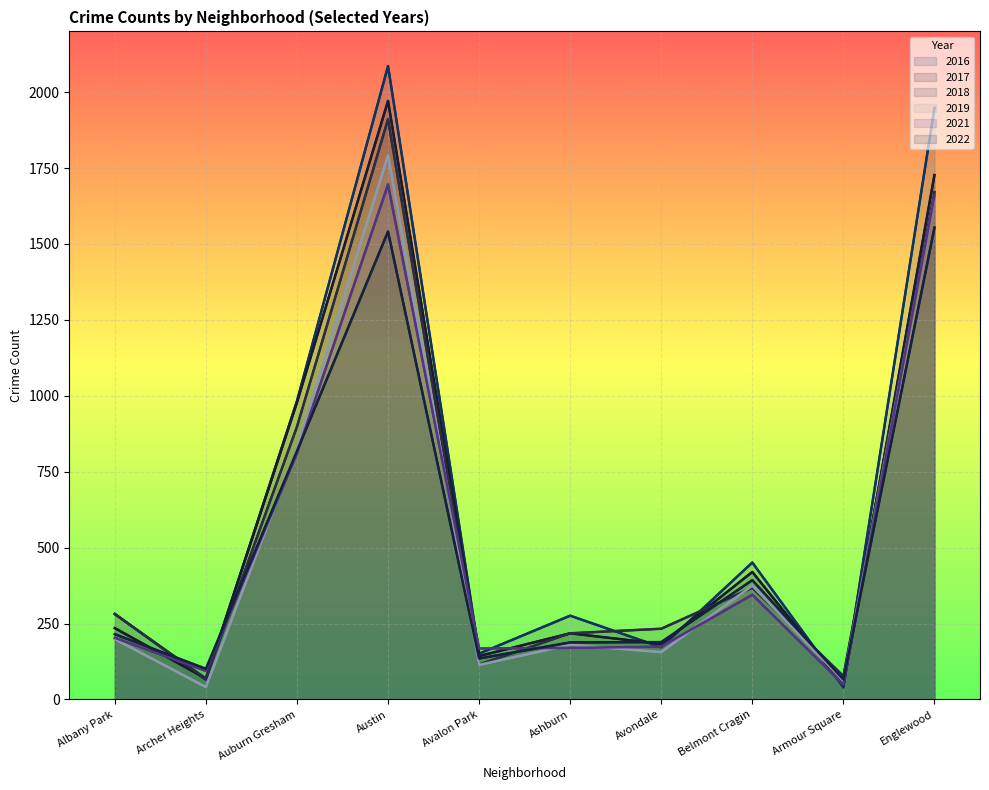

How many data points in 2021 are less than 203?

5